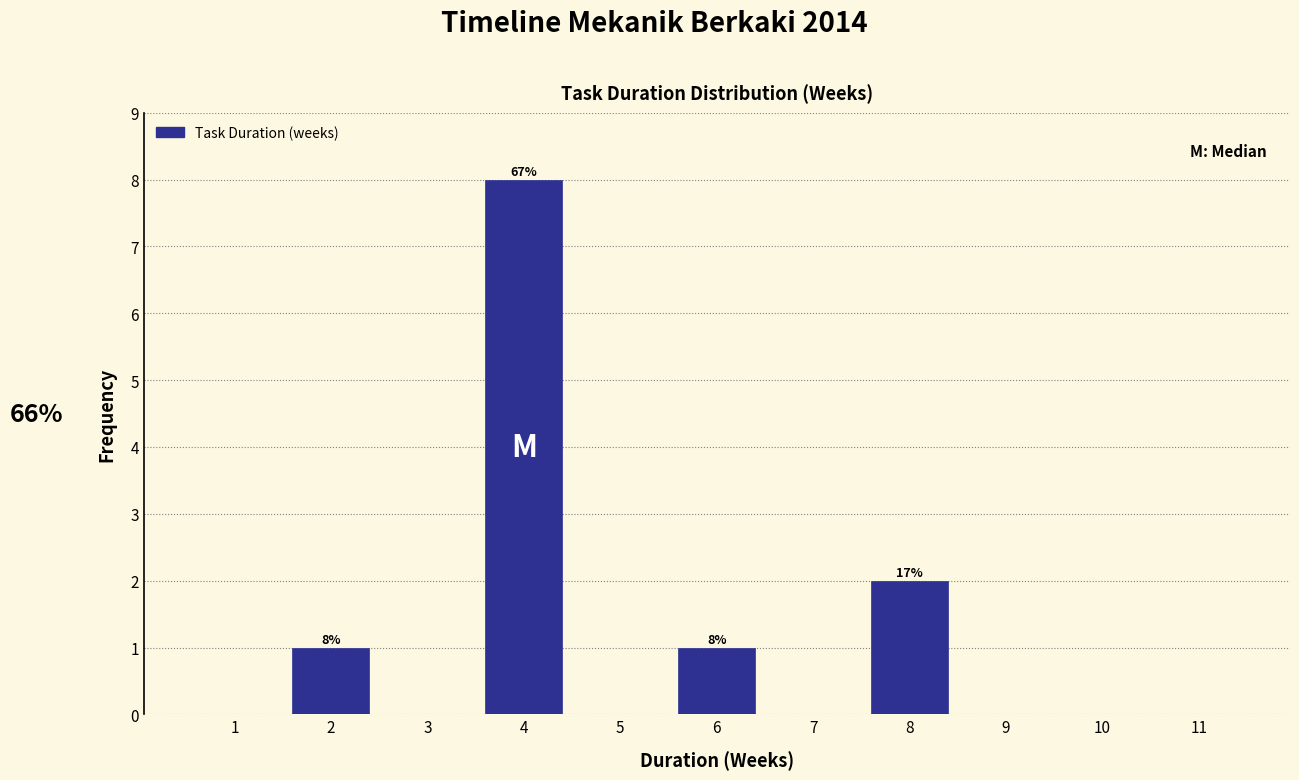

Over which range of the x-axis is the bar tallest?

3.5 to 4.5